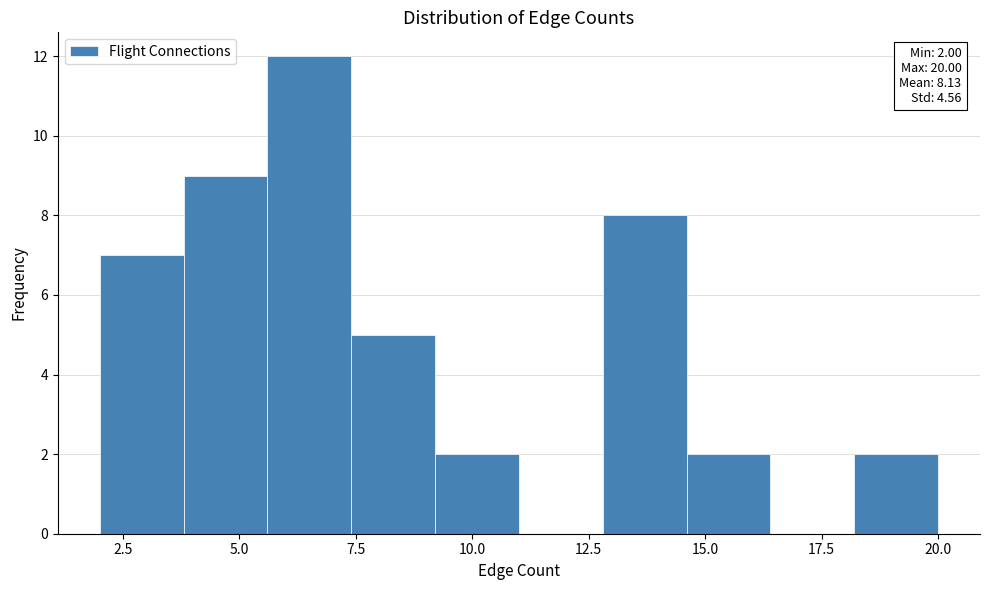

Read against the x-axis, roughly where is the centre of the tallest bar?

6.5